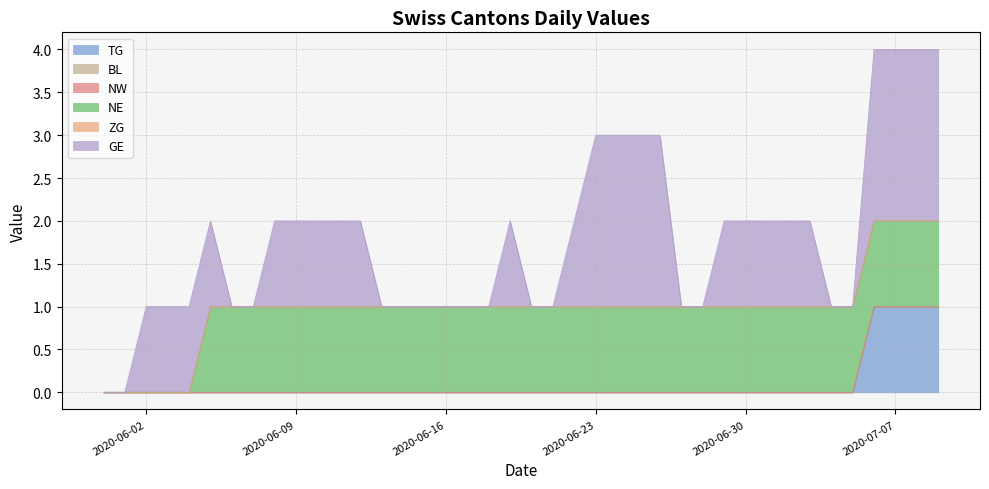

What are all the series names shown in the legend?

TG, BL, NW, NE, ZG, GE